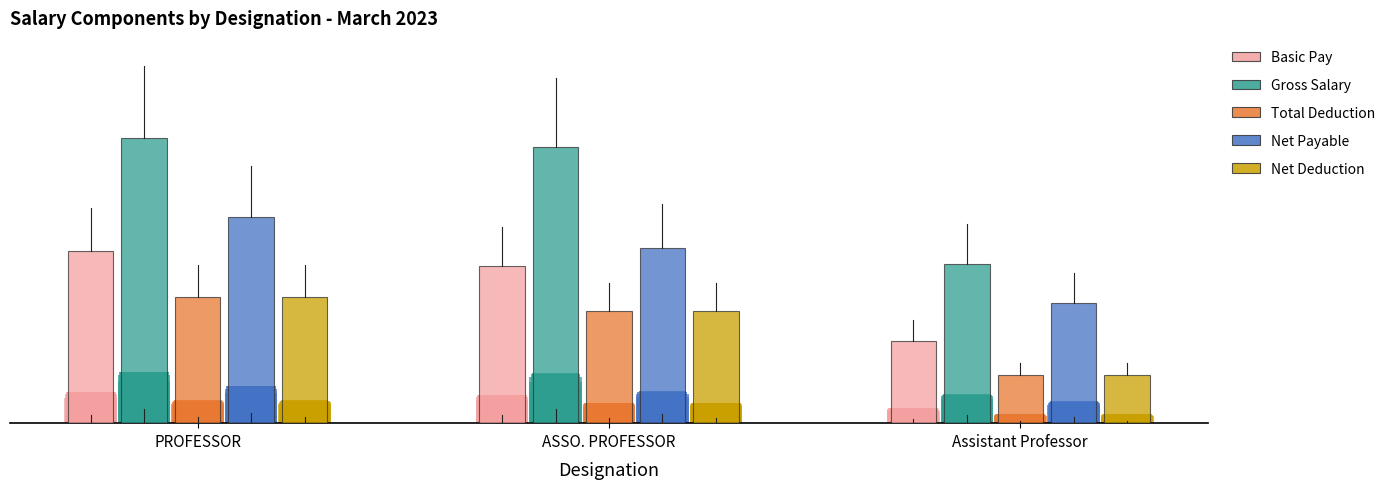

Count the Basic Pay values in the range 77600 to 162300.

3